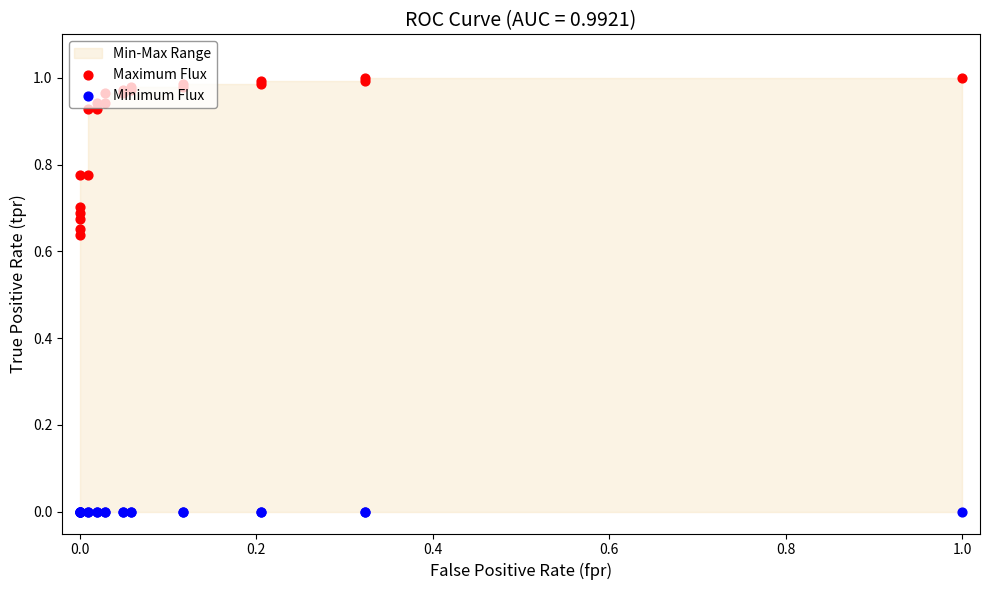

Is the value of Minimum Flux at 0.0 greater than the value of Maximum Flux at 0.0?

No